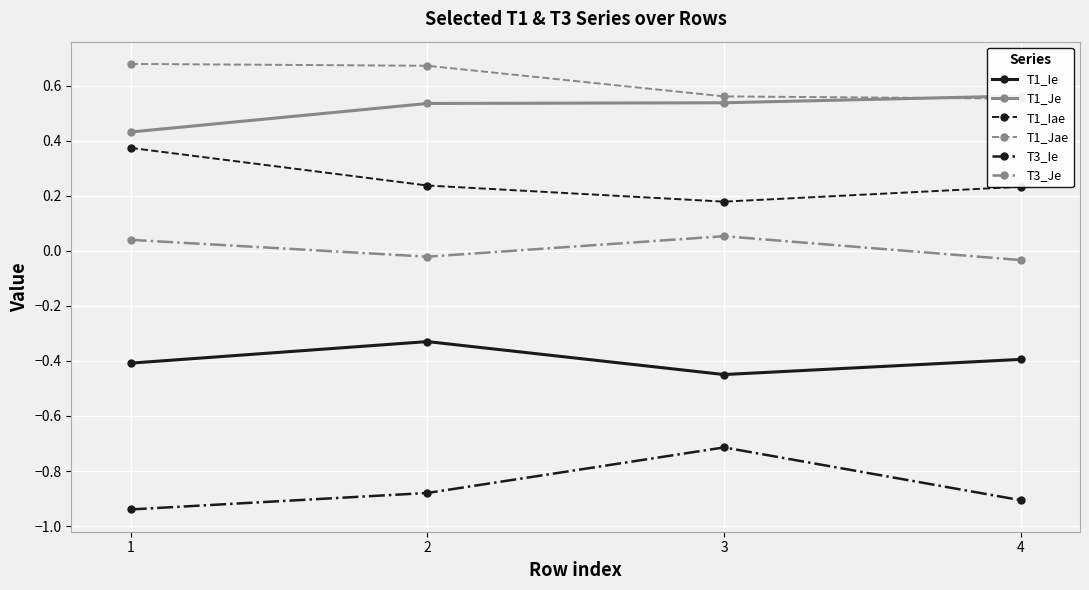

What is the value of the T1_Iae point at the 4th from the left?

0.2